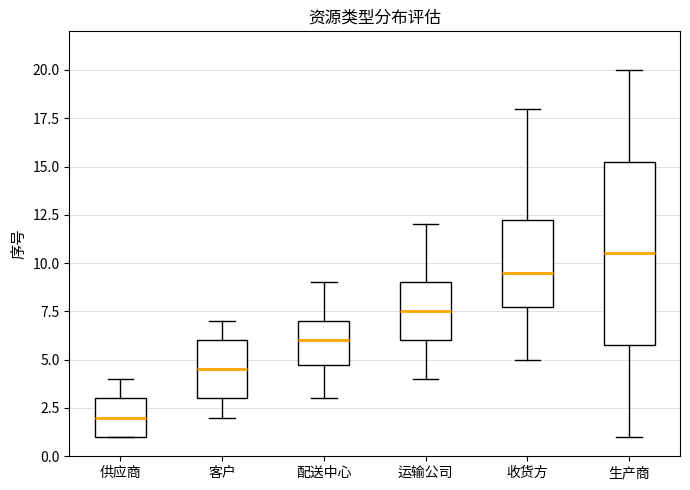

Where is the upper edge of the box for 运输公司 on the y-axis? The values are not printed on the chart, so give them approximately, as read against the axis.

9.0